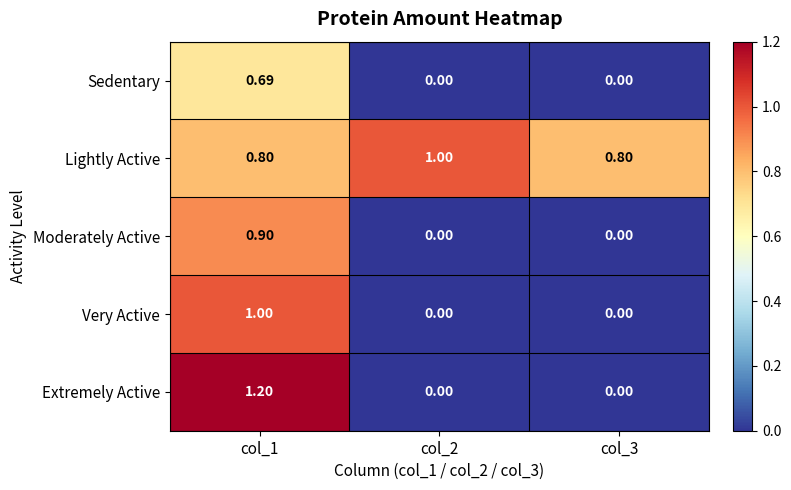

Which series has the largest total across all categories?

Lightly Active